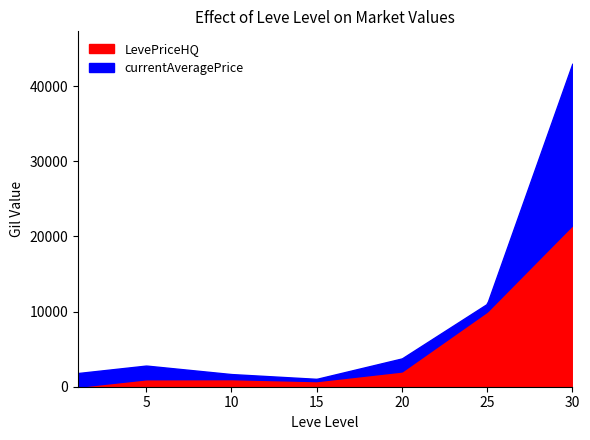

What is the maximum value for LevePriceHQ?

21499.0